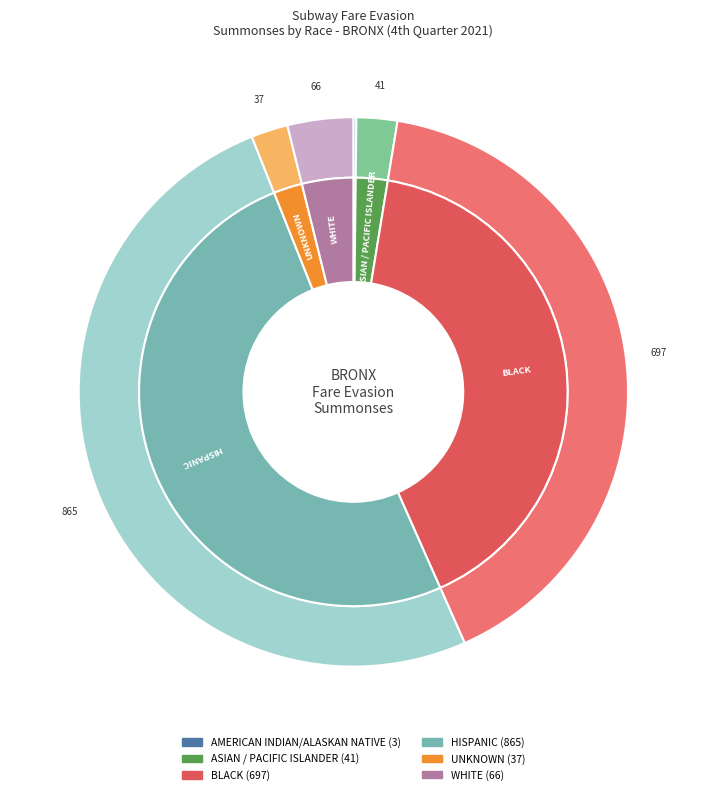

To the nearest percent, what is the difference between the largest and smallest slice percentages?

50%